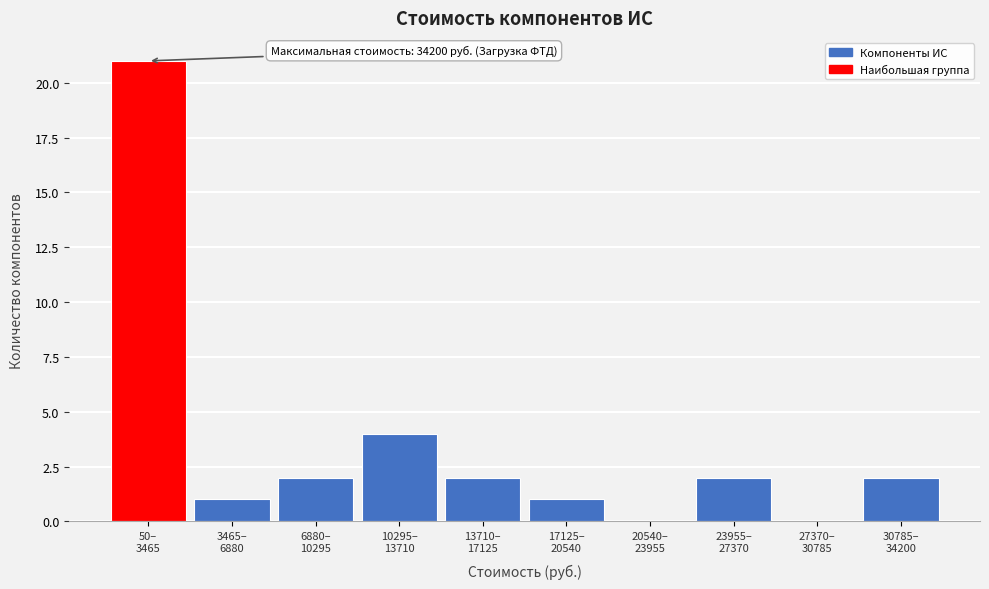

What is the sum of all values?

35